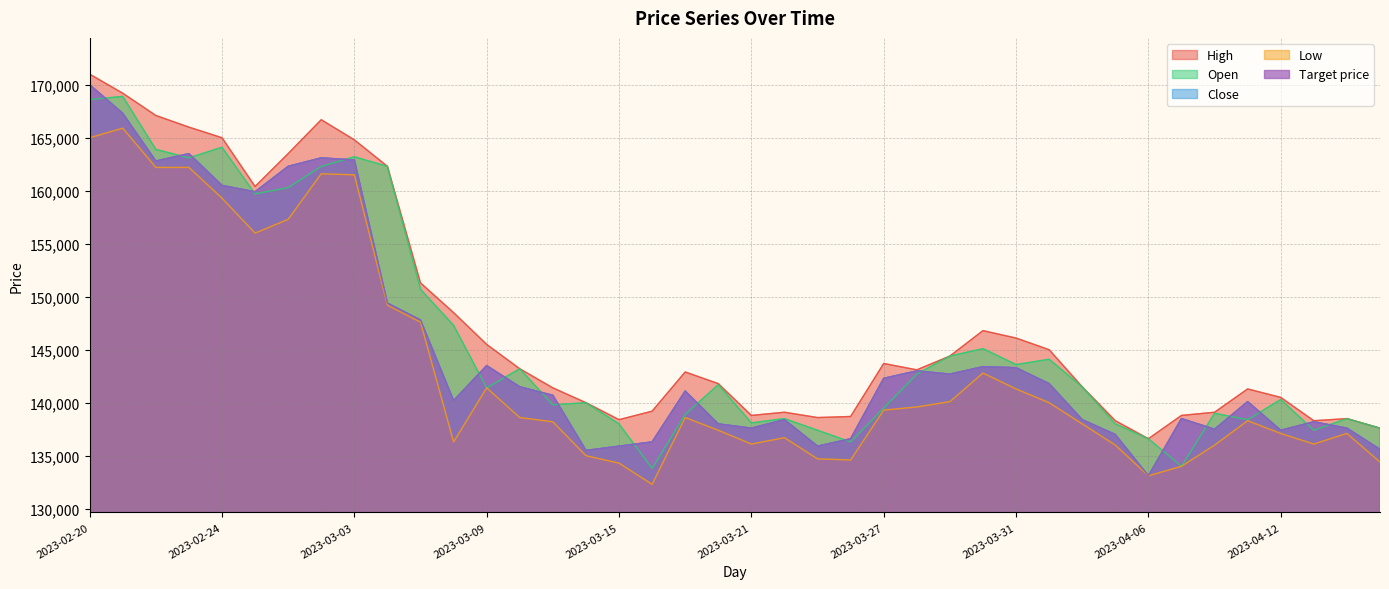

What are all the series names shown in the legend?

High, Close, Open, Low, Target price